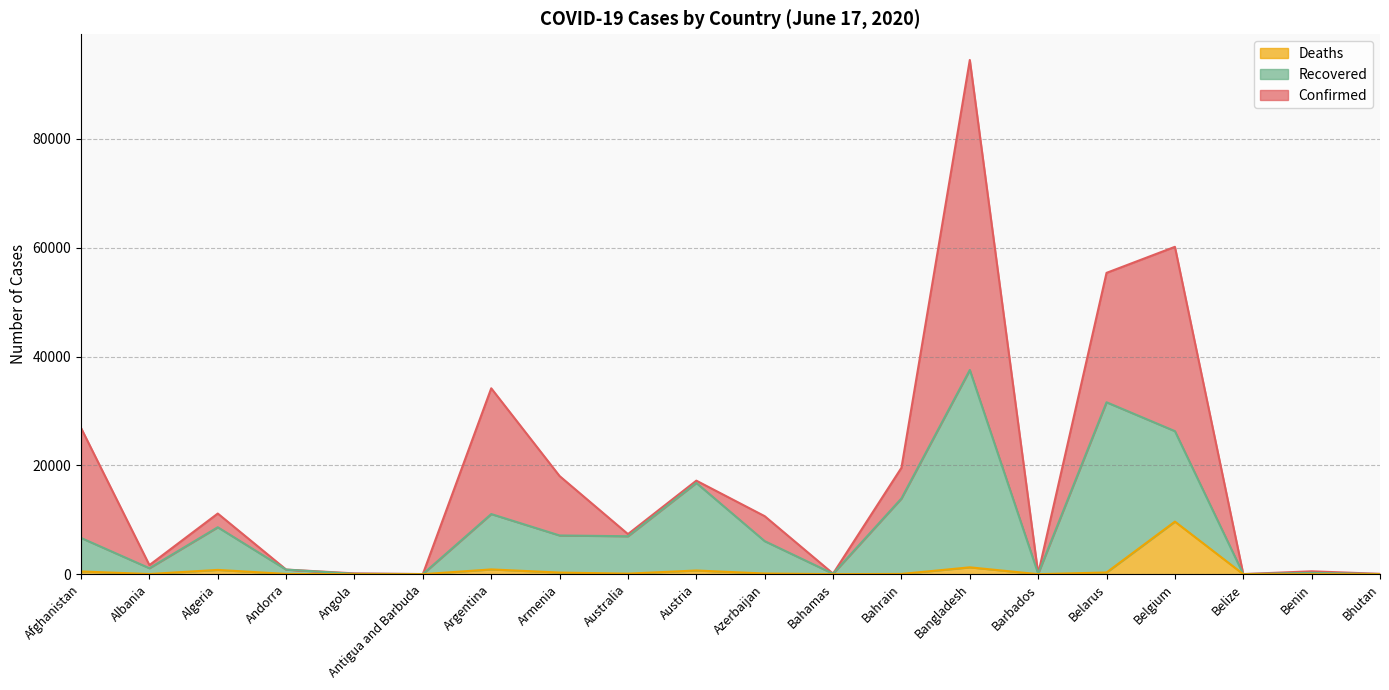

How many lines are shown in the chart?

3